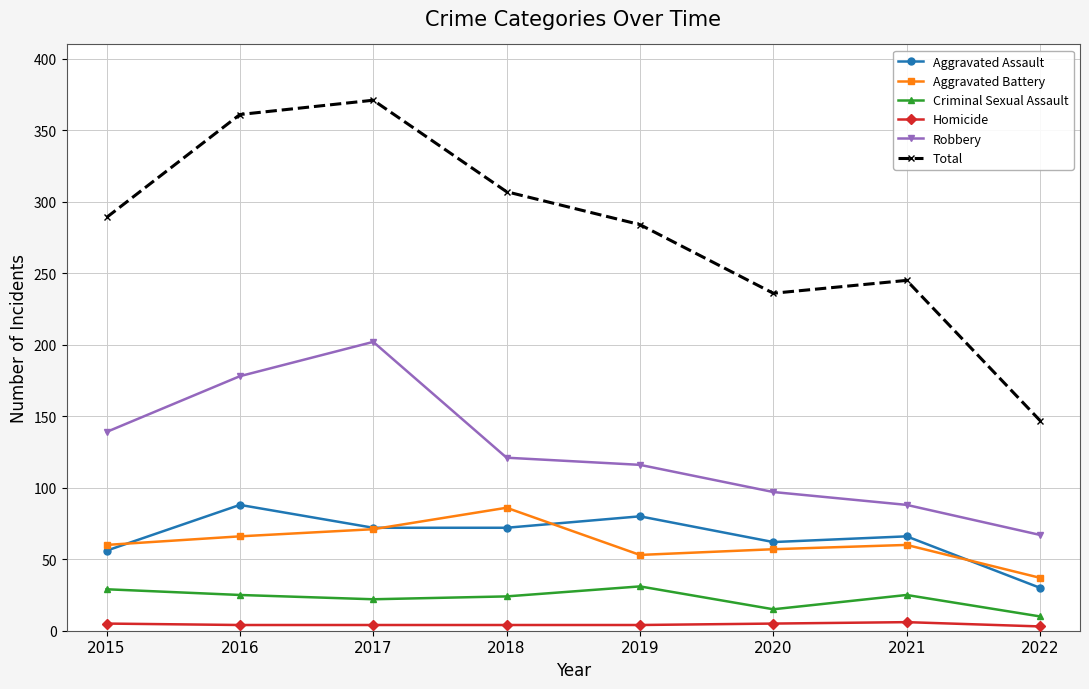

Which label corresponds to the largest value in the chart?

2017